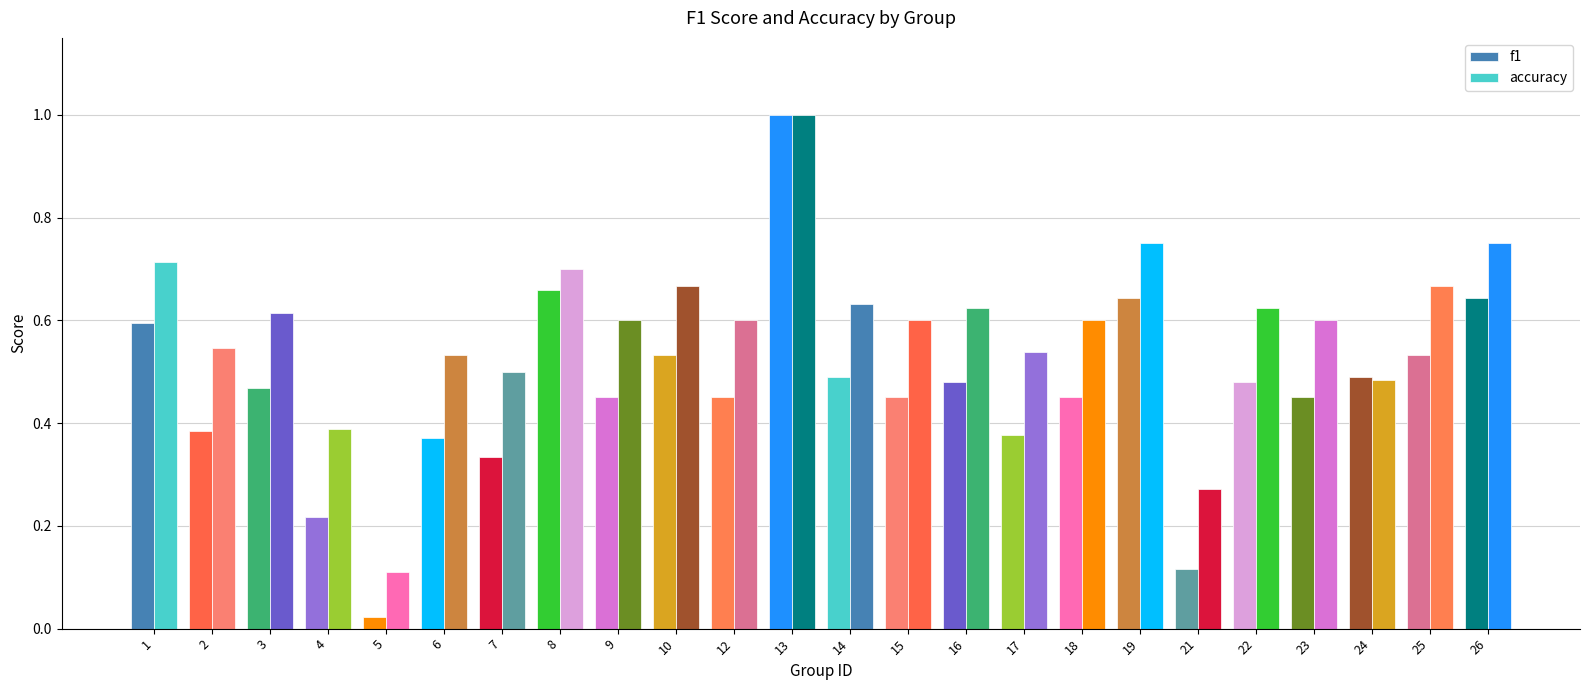

How many bars are there in total?

48